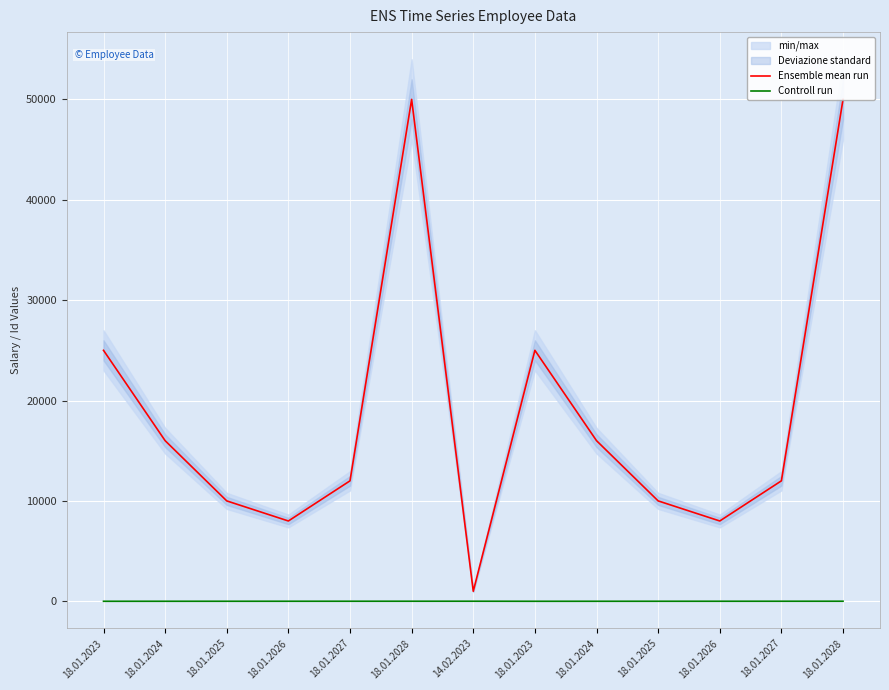

Count the number of data series in this chart.

2